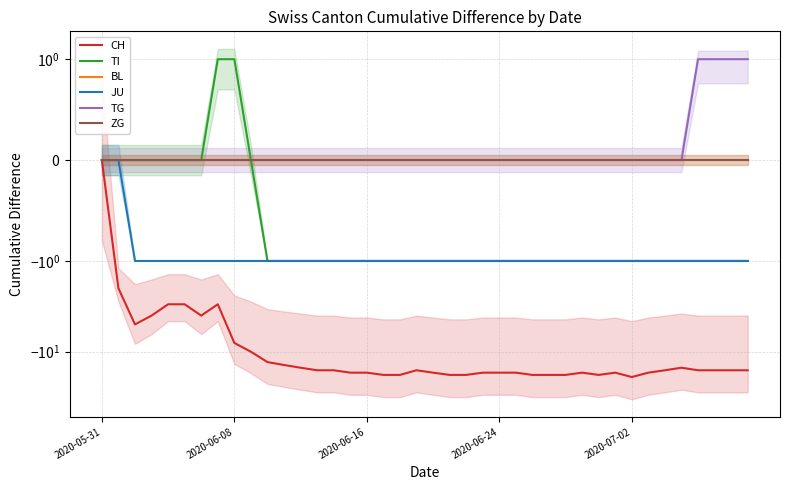

Which series changed the most between 14 and 36?

TG